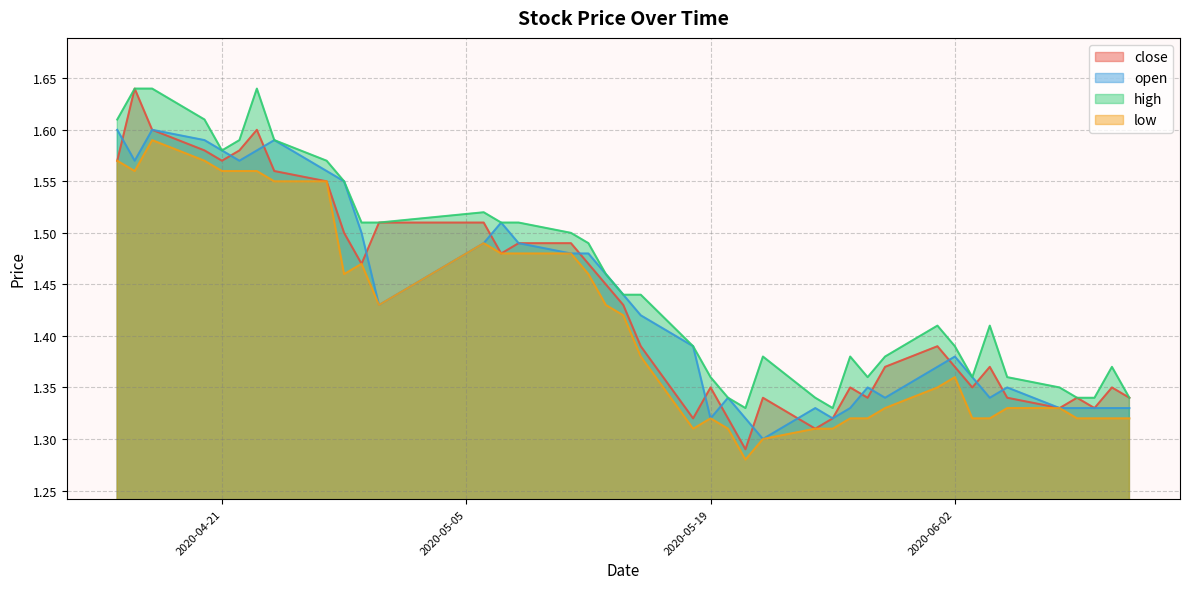

What value does the close series have at 2020-06-11?

1.4